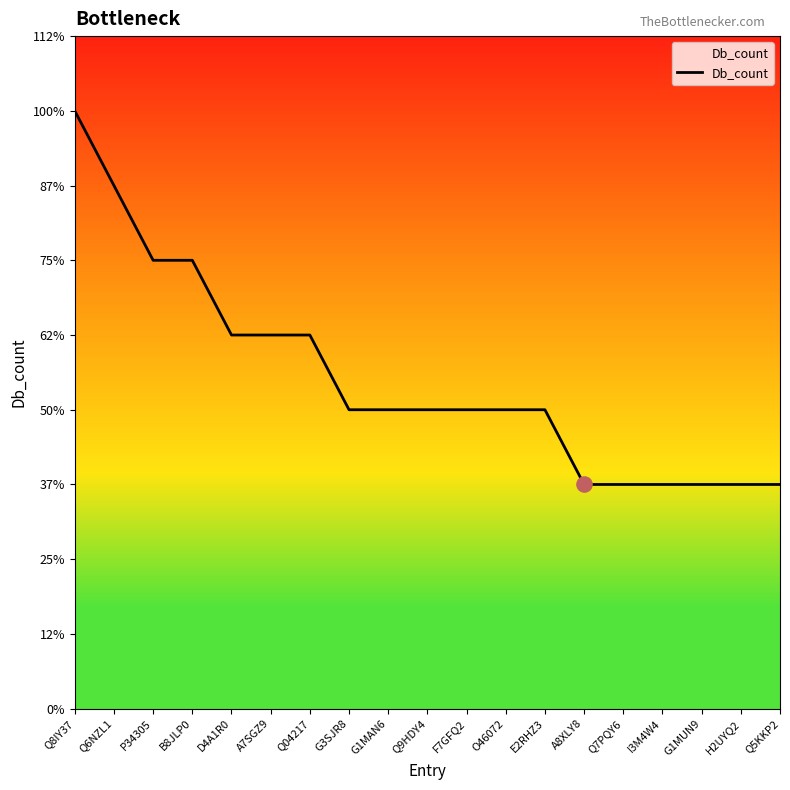

What is the change in value from Q9HDY4 to G1MUN9?

-1